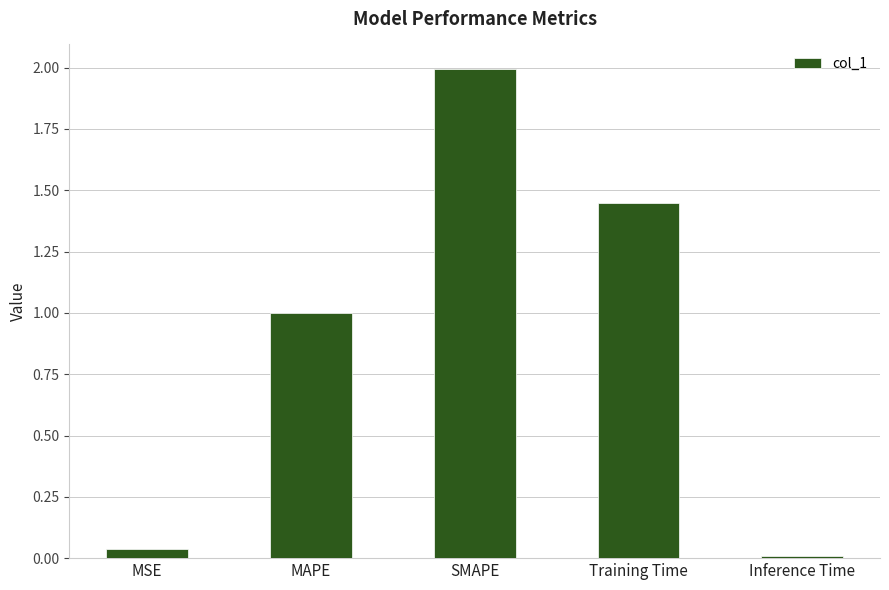

What is the average value?

0.9